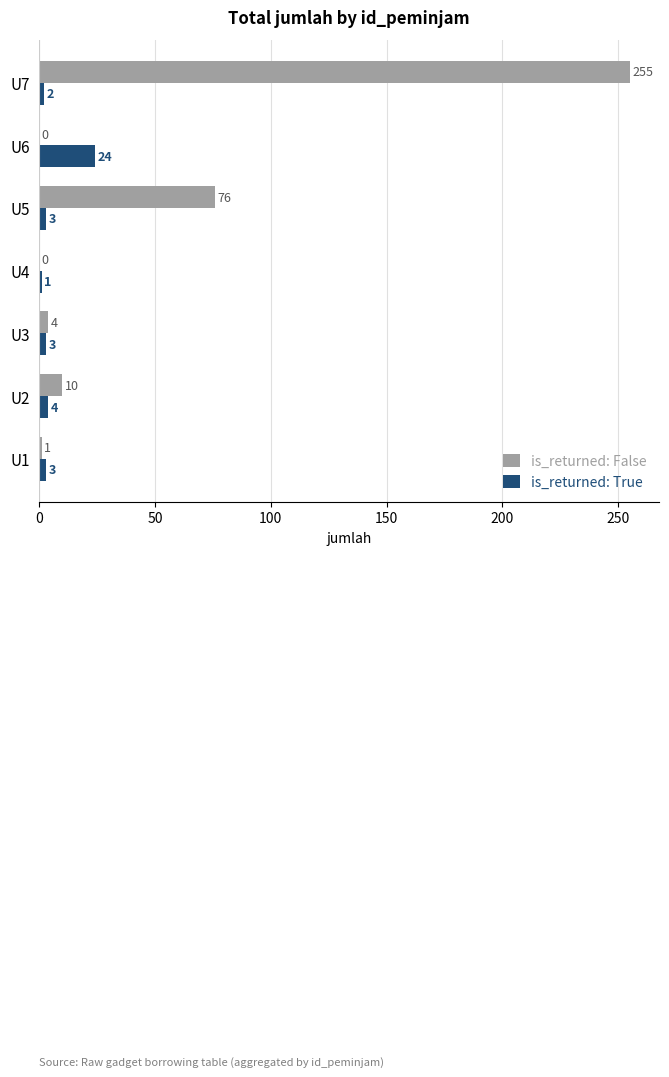

Which series changed the most between U1 and U2?

is_returned: False